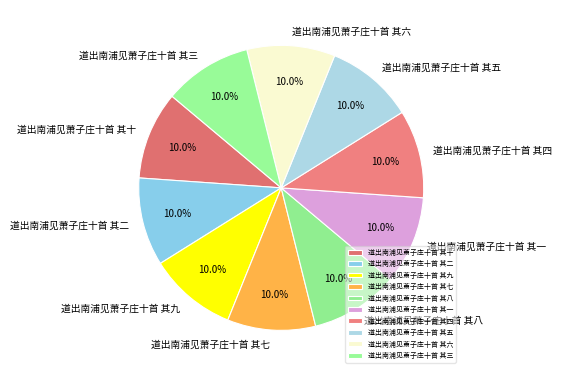

The 道出南浦见萧子庄十首 其七 slice represents 23% of the pie. True or false?

False